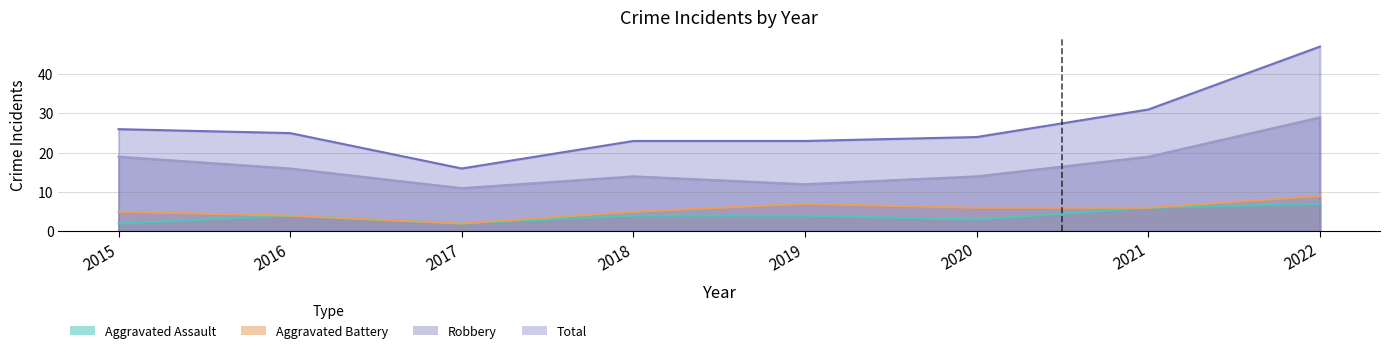

Where is the first local minimum for Aggravated Assault?

2017